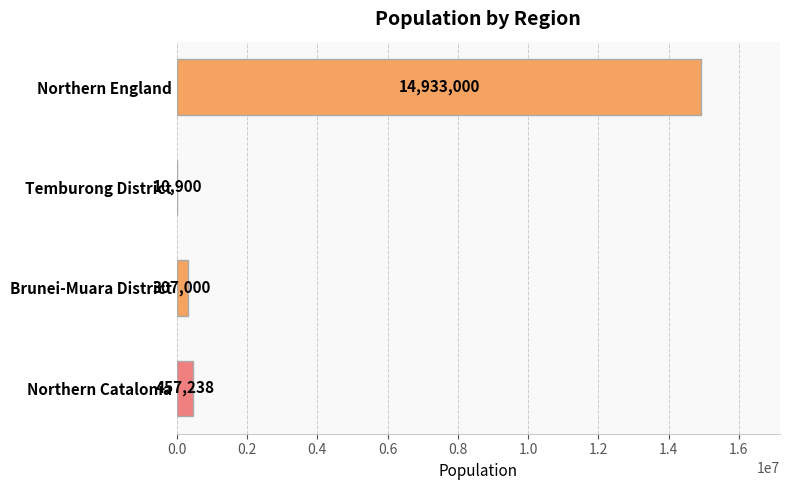

Count the number of categories in the chart.

4